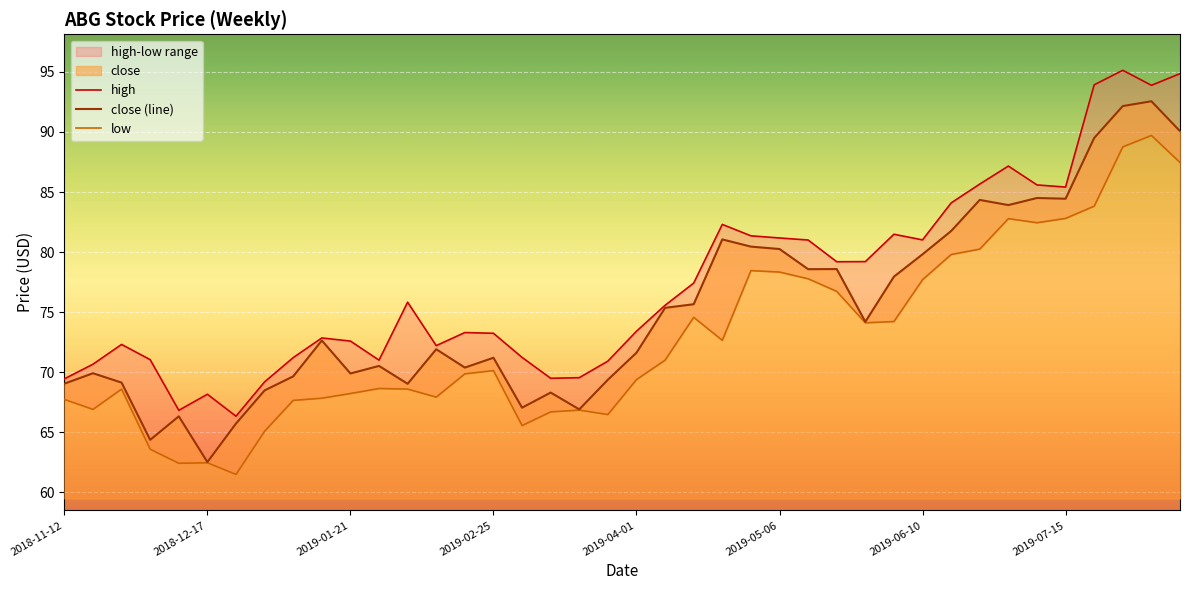

The value of close (line) at 2019-07-15 is 39.9. True or false?

False